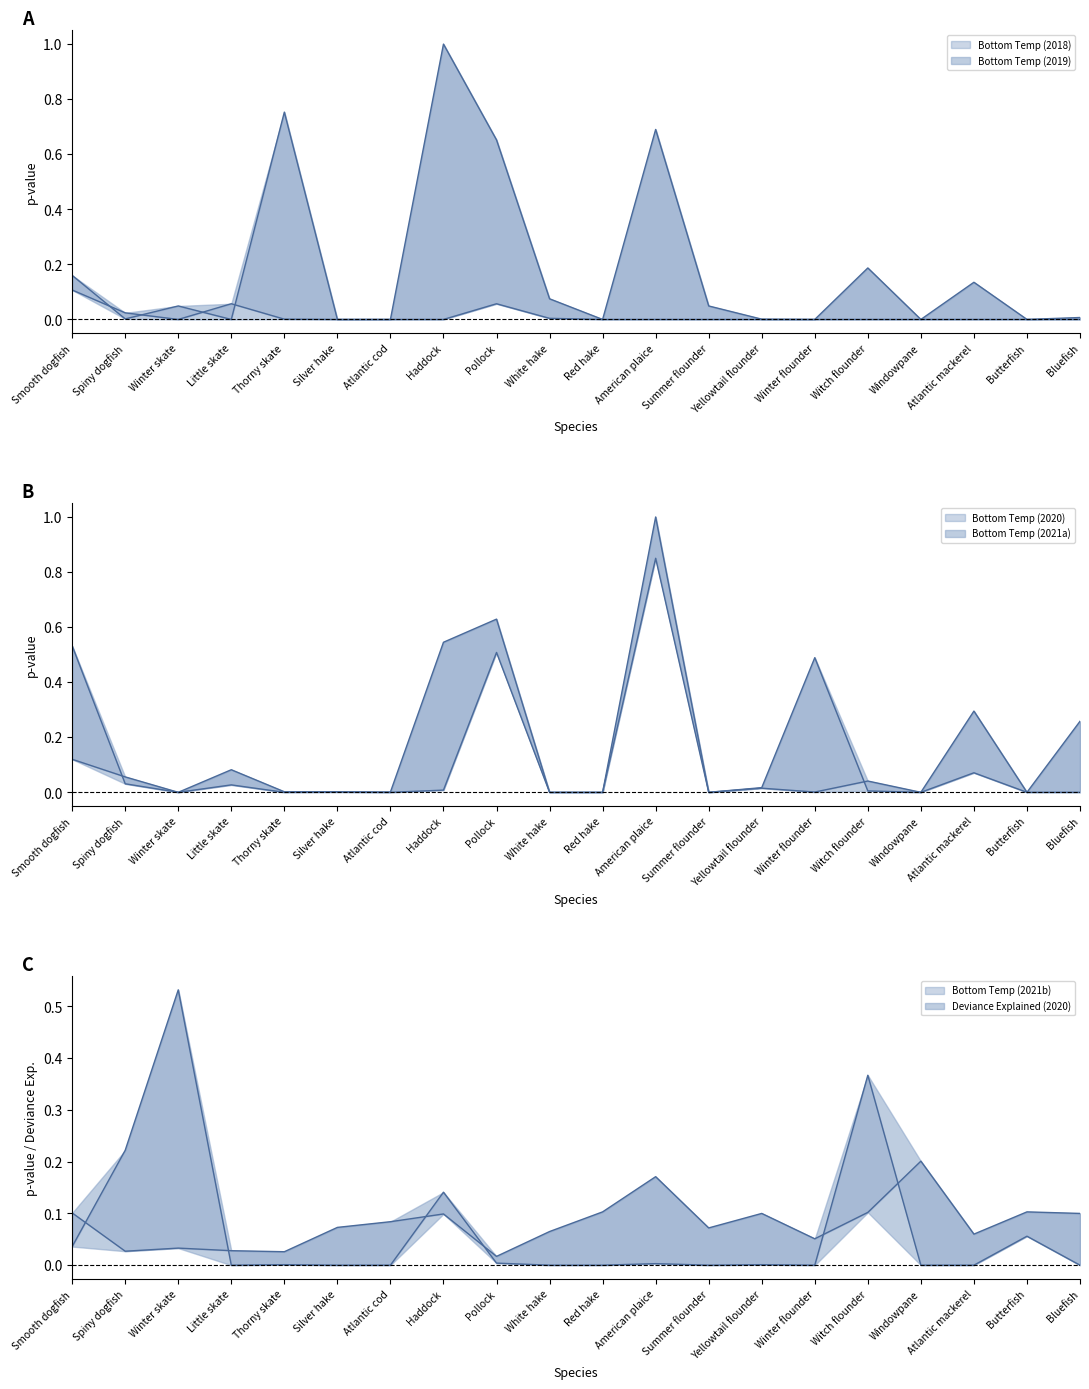

Reading left to right, extract all data points from this chart.

Bottom Temp (2018): 0.1	0.0	0.0	0.1	0.0	0.0	0.0	1.0	0.7	0.1	0.0	0.0	0.0	0.0	0.0	0.0	0.0	0.0	0.0	0.0
Bottom Temp (2019): 0.2	0.0	0.0	0.0	0.8	0.0	0.0	0.0	0.1	0.0	0.0	0.7	0.0	0.0	0.0	0.2	0.0	0.1	0.0	0.0
Bottom Temp (2020): 0.1	0.1	0.0	0.1	0.0	0.0	0.0	0.0	0.5	0.0	0.0	1.0	0.0	0.0	0.5	0.0	0.0	0.1	0.0	0.0
Bottom Temp (2021a): 0.5	0.0	0.0	0.0	0.0	0.0	0.0	0.5	0.6	0.0	0.0	0.8	0.0	0.0	0.0	0.0	0.0	0.3	0.0	0.3
Bottom Temp (2021b): 0.0	0.2	0.5	0.0	0.0	0.0	0.0	0.1	0.0	0.0	0.0	0.0	0.0	0.0	0.0	0.4	0.0	0.0	0.1	0.0
Deviance Explained (2020): 0.1	0.0	0.0	0.0	0.0	0.1	0.1	0.1	0.0	0.1	0.1	0.2	0.1	0.1	0.1	0.1	0.2	0.1	0.1	0.1